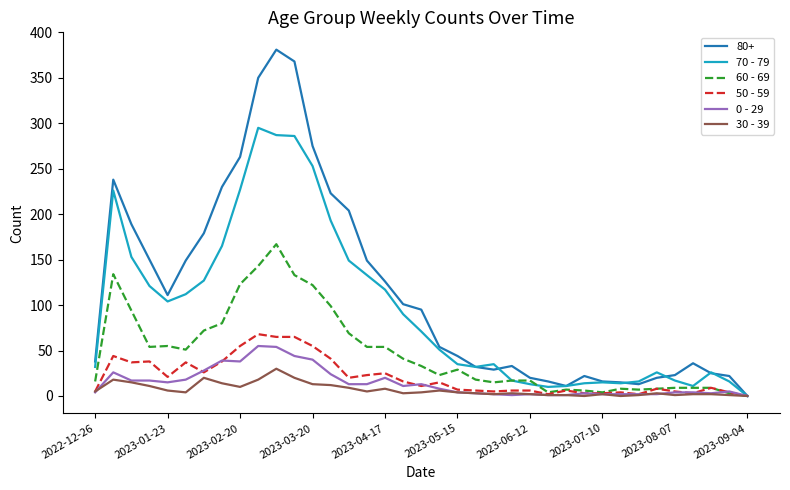

Which series has the largest range (max minus min)?

80+